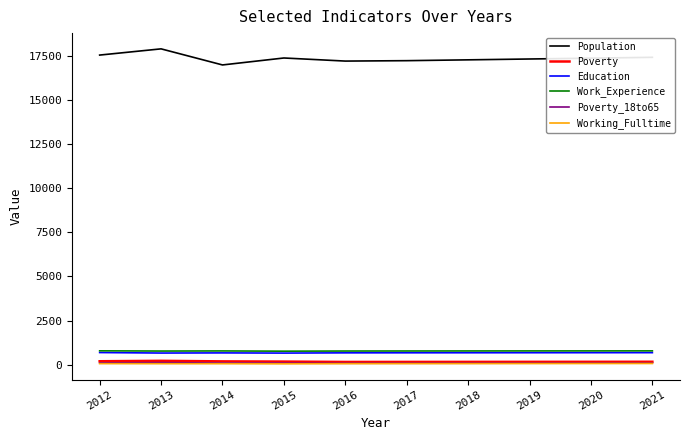

The Poverty series shows 160 at 2018. True or false?

True